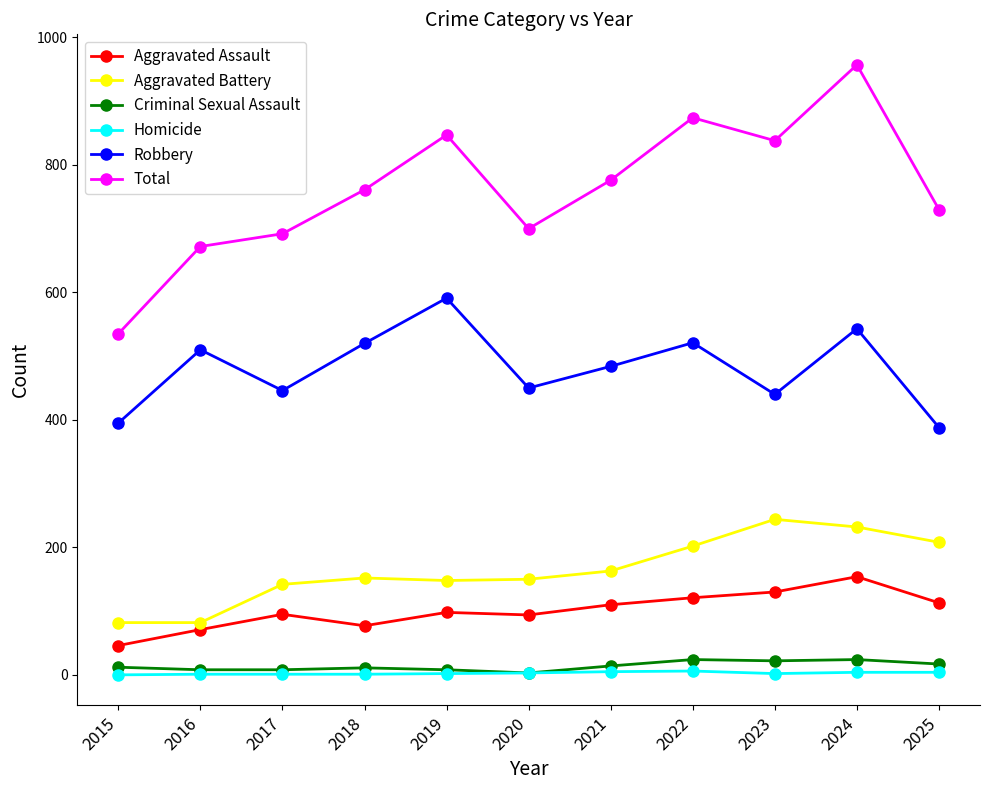

The value of Robbery at 2019 is 591. True or false?

True